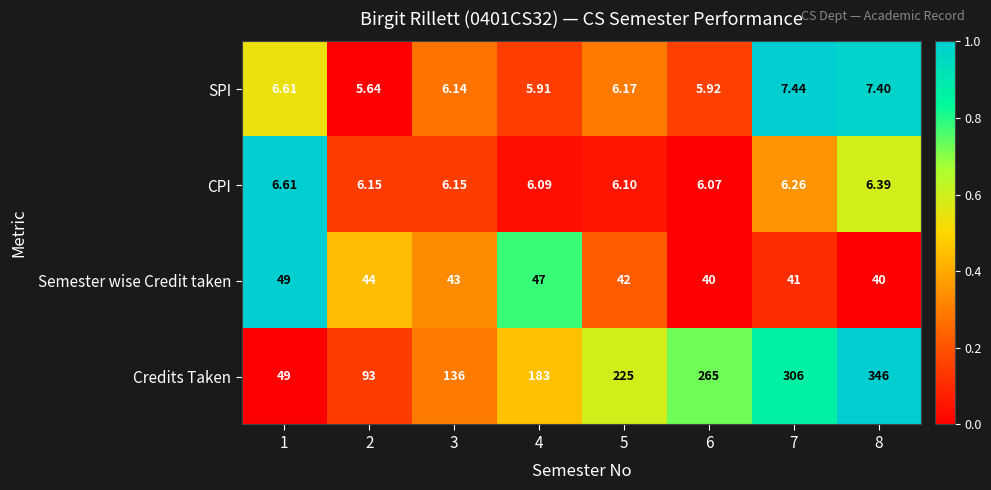

Rank the series by their maximum value, from lowest to highest.

CPI, SPI, Semester wise Credit taken, Credits Taken